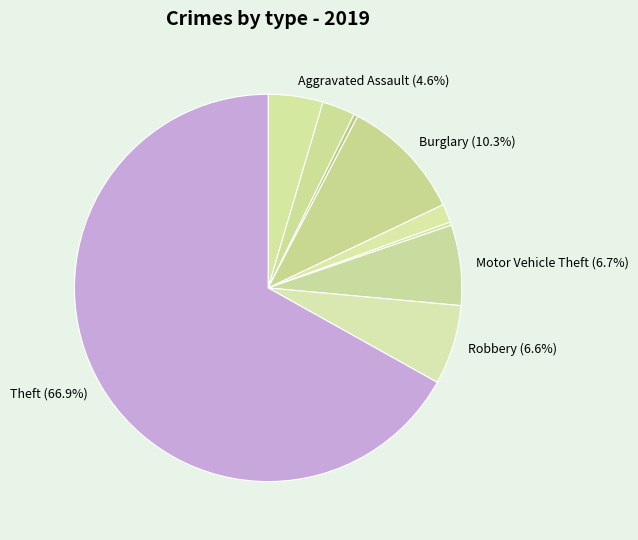

Rank the categories by value from lowest to highest.

Homicide, Arson, Criminal Sexual Assault, Aggravated Battery, Aggravated Assault, Robbery, Motor Vehicle Theft, Burglary, Theft